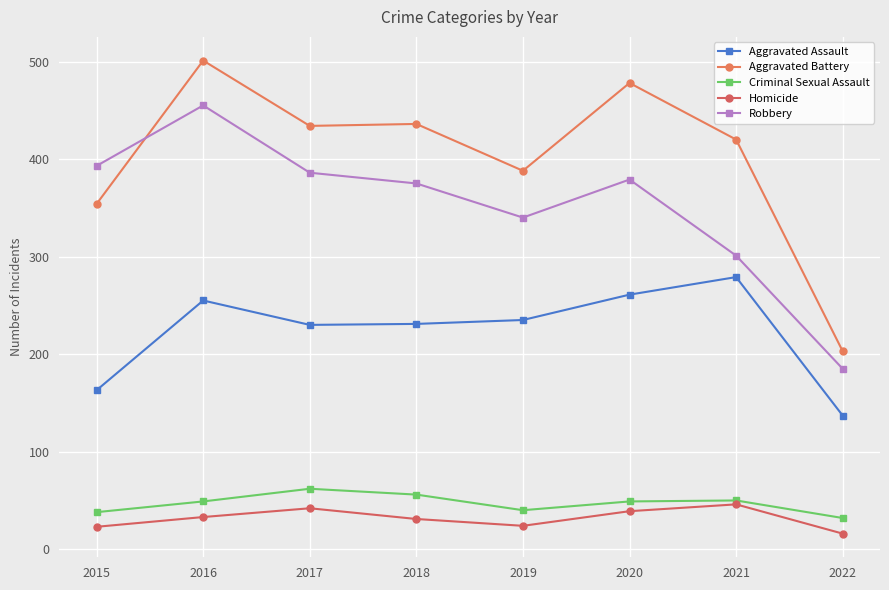

Is it true that Aggravated Assault equals 77 at 2017?

False